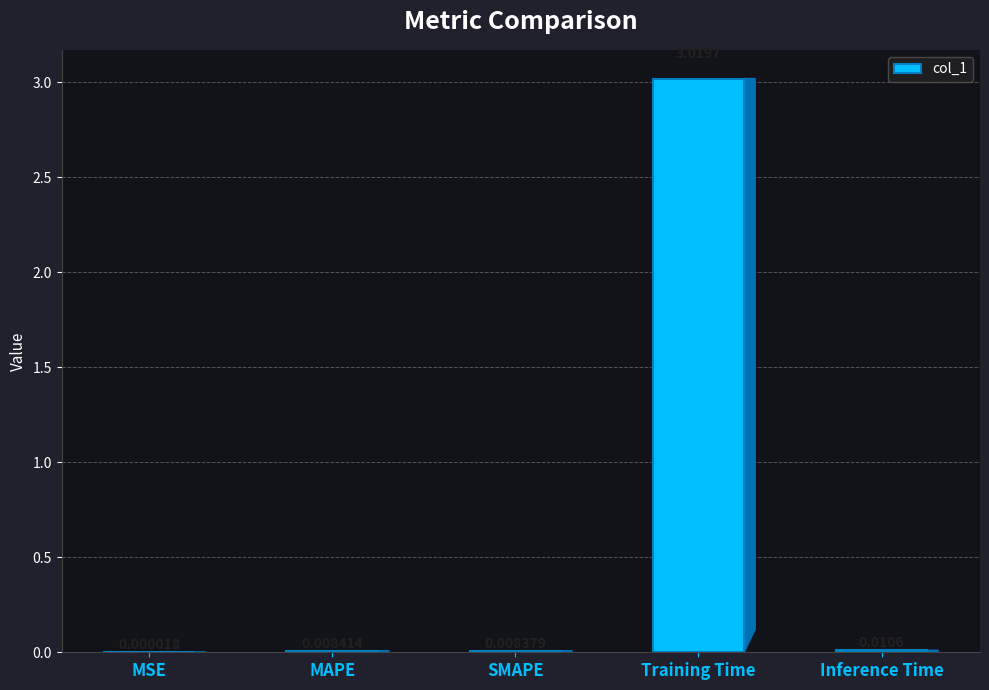

At which label is the value closest to 1?

Inference Time